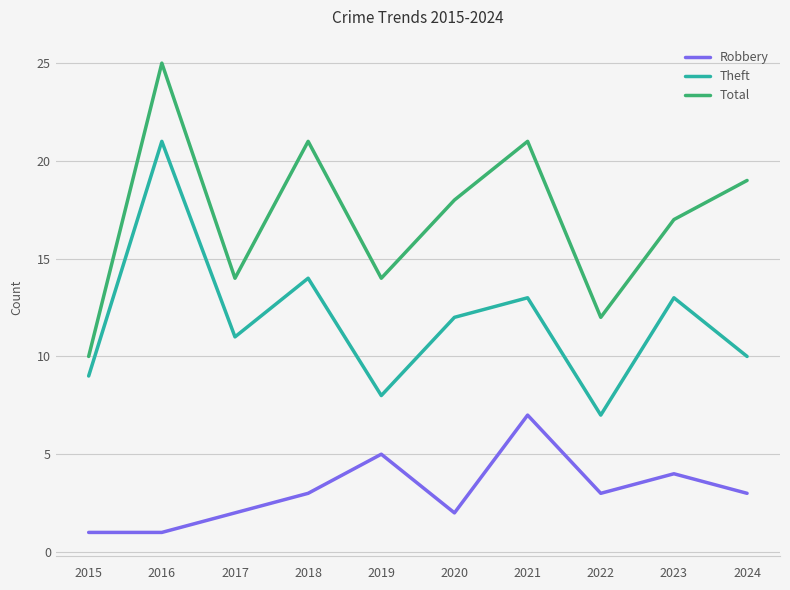

What is the sum of the Total values at 2019 and 2020?

32